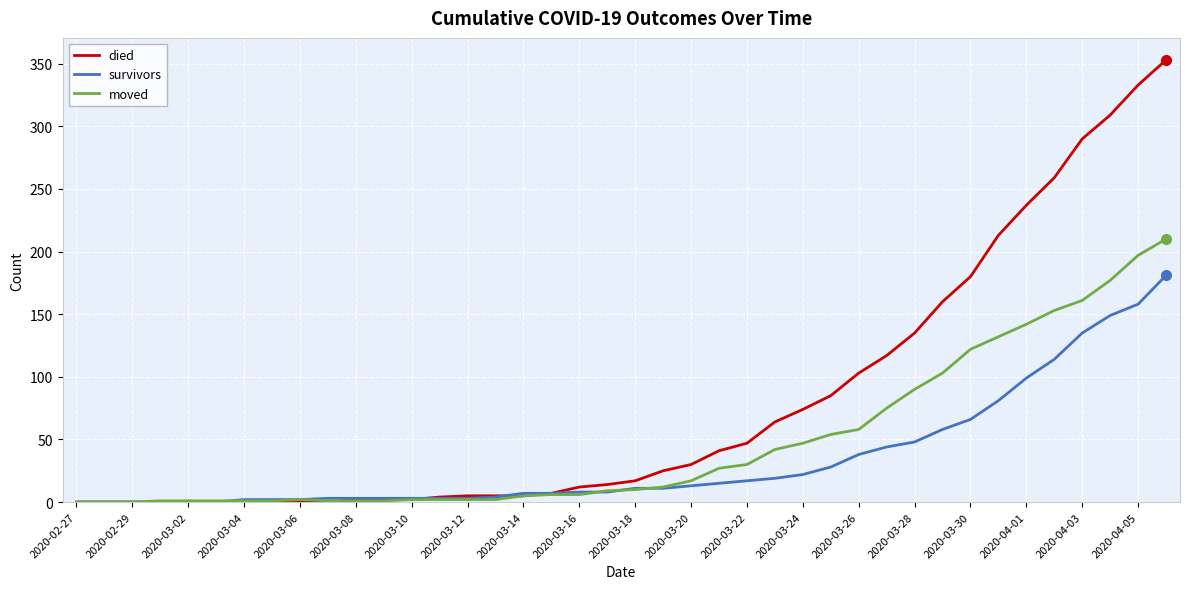

What is the greatest value displayed?

353